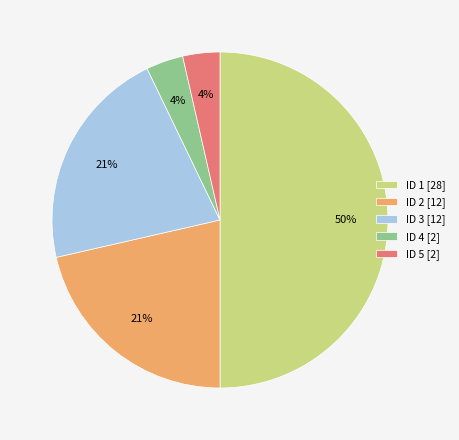

To the nearest percent, what is the average slice percentage?

20%